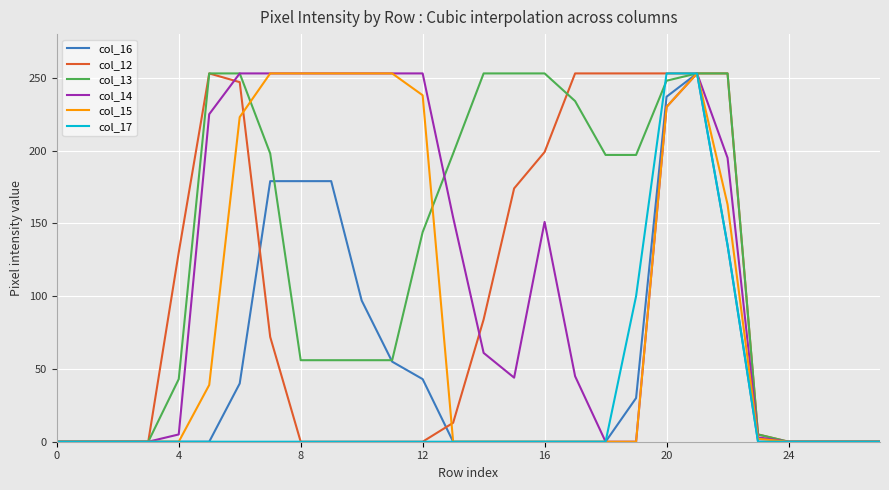

Which series has the largest total across all categories?

col_13